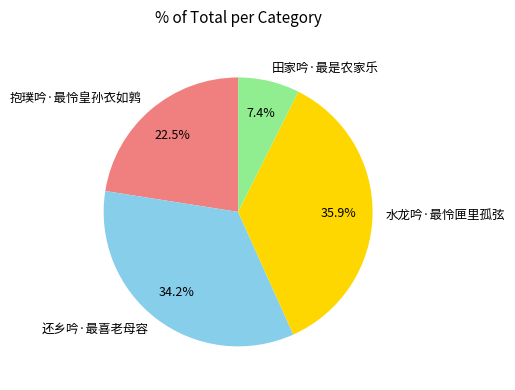

Rank the categories by value from lowest to highest.

田家吟·最是农家乐, 抱璞吟·最怜皇孙衣如鹑, 还乡吟·最喜老母容, 水龙吟·最怜匣里孤弦